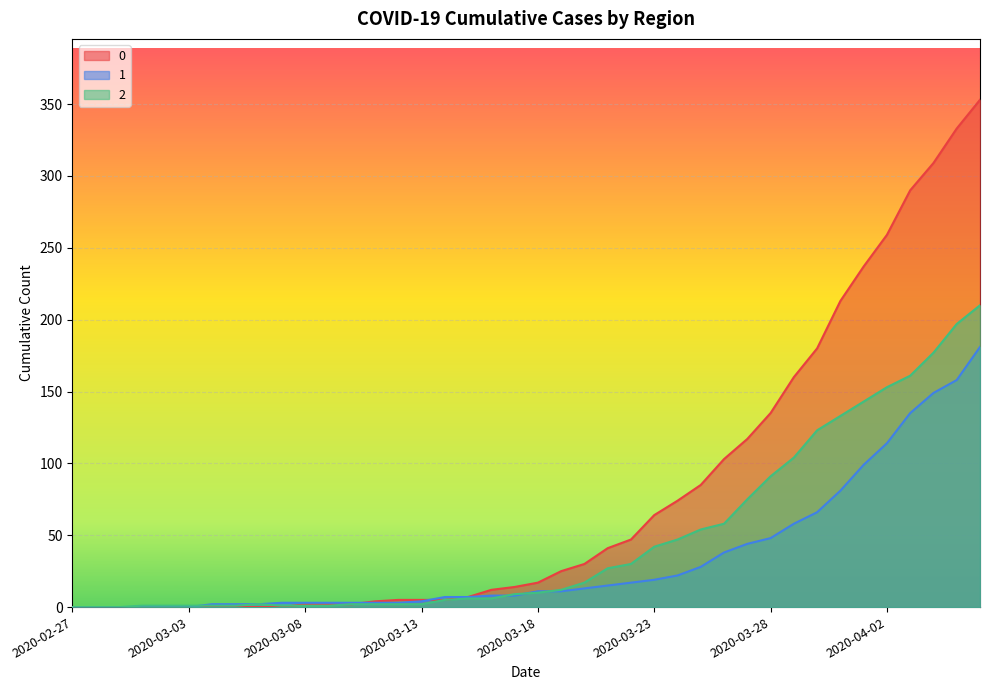

Reading right to left, extract all data points from this chart.

0: 2020-04-06=353	2020-04-05=333	2020-04-04=309	2020-04-03=290	2020-04-02=259	2020-04-01=237	2020-03-31=213	2020-03-30=180	2020-03-29=160	2020-03-28=135	2020-03-27=117	2020-03-26=103	2020-03-25=85	2020-03-24=74	2020-03-23=64	2020-03-22=47	2020-03-21=41	2020-03-20=30	2020-03-19=25	2020-03-18=17	2020-03-17=14	2020-03-16=12	2020-03-15=7	2020-03-14=5	2020-03-13=5	2020-03-12=5	2020-03-11=4	2020-03-10=2	2020-03-09=2	2020-03-08=2	2020-03-07=0	2020-03-06=0	2020-03-05=0	2020-03-04=0	2020-03-03=0	2020-03-02=0	2020-03-01=0	2020-02-29=0	2020-02-28=0	2020-02-27=0
1: 2020-04-06=181	2020-04-05=158	2020-04-04=149	2020-04-03=135	2020-04-02=114	2020-04-01=99	2020-03-31=81	2020-03-30=66	2020-03-29=58	2020-03-28=48	2020-03-27=44	2020-03-26=38	2020-03-25=28	2020-03-24=22	2020-03-23=19	2020-03-22=17	2020-03-21=15	2020-03-20=13	2020-03-19=11	2020-03-18=11	2020-03-17=8	2020-03-16=8	2020-03-15=7	2020-03-14=7	2020-03-13=4	2020-03-12=3	2020-03-11=3	2020-03-10=3	2020-03-09=3	2020-03-08=3	2020-03-07=3	2020-03-06=2	2020-03-05=2	2020-03-04=2	2020-03-03=0	2020-03-02=0	2020-03-01=0	2020-02-29=0	2020-02-28=0	2020-02-27=0
2: 2020-04-06=210	2020-04-05=197	2020-04-04=177	2020-04-03=161	2020-04-02=153	2020-04-01=143	2020-03-31=133	2020-03-30=123	2020-03-29=104	2020-03-28=91	2020-03-27=75	2020-03-26=58	2020-03-25=54	2020-03-24=47	2020-03-23=42	2020-03-22=30	2020-03-21=27	2020-03-20=17	2020-03-19=12	2020-03-18=10	2020-03-17=9	2020-03-16=6	2020-03-15=6	2020-03-14=5	2020-03-13=2	2020-03-12=2	2020-03-11=2	2020-03-10=2	2020-03-09=1	2020-03-08=1	2020-03-07=1	2020-03-06=2	2020-03-05=1	2020-03-04=1	2020-03-03=1	2020-03-02=1	2020-03-01=1	2020-02-29=0	2020-02-28=0	2020-02-27=0